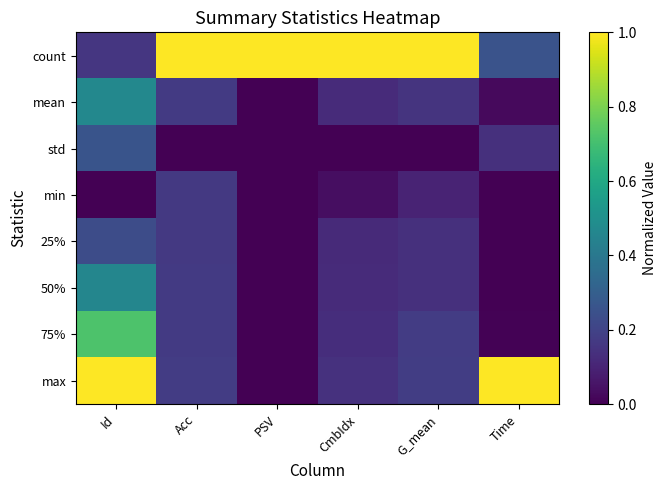

How many series are shown in this chart?

8